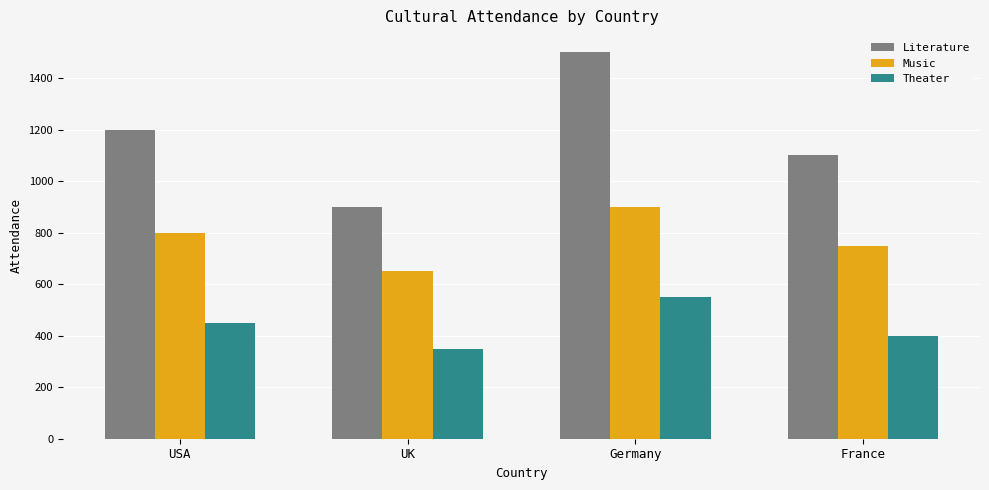

How many Theater values are between 400 and 550?

3